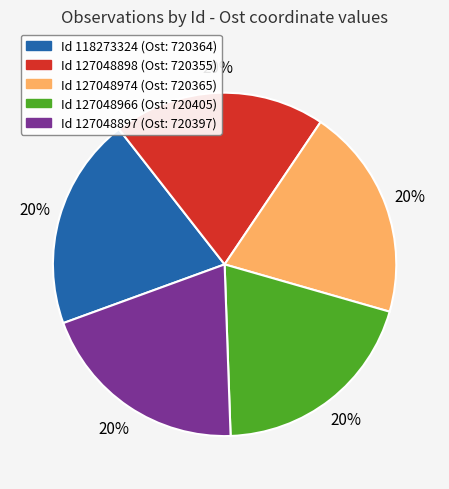

To the nearest percent, what is the average slice percentage?

20%